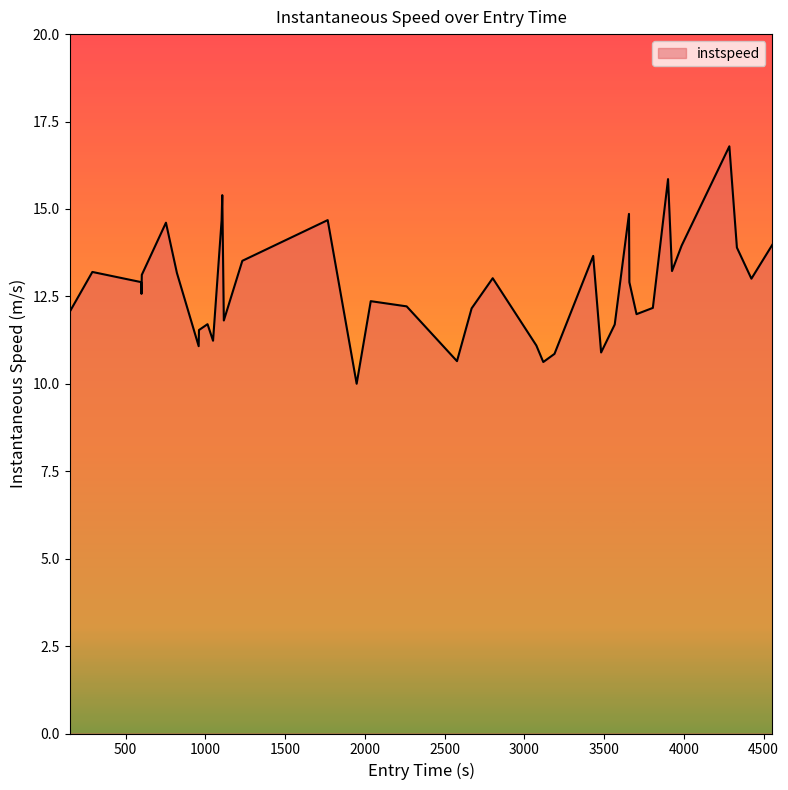

What is the smallest value displayed?

10.0